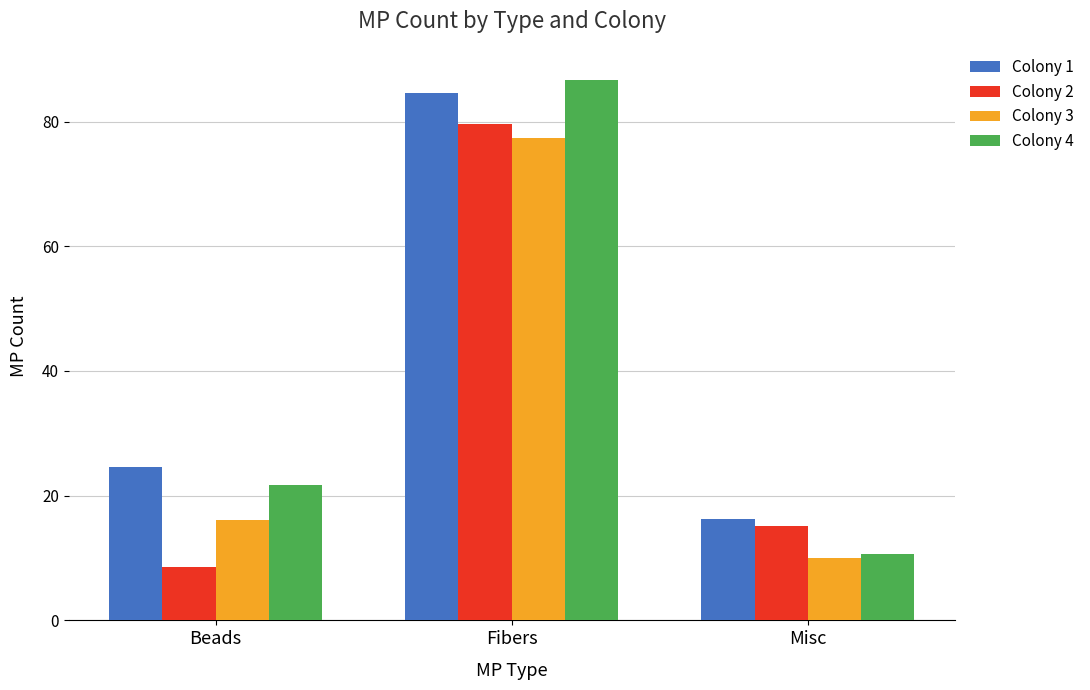

At Fibers, list the series in order from largest to smallest.

Colony 4, Colony 1, Colony 2, Colony 3